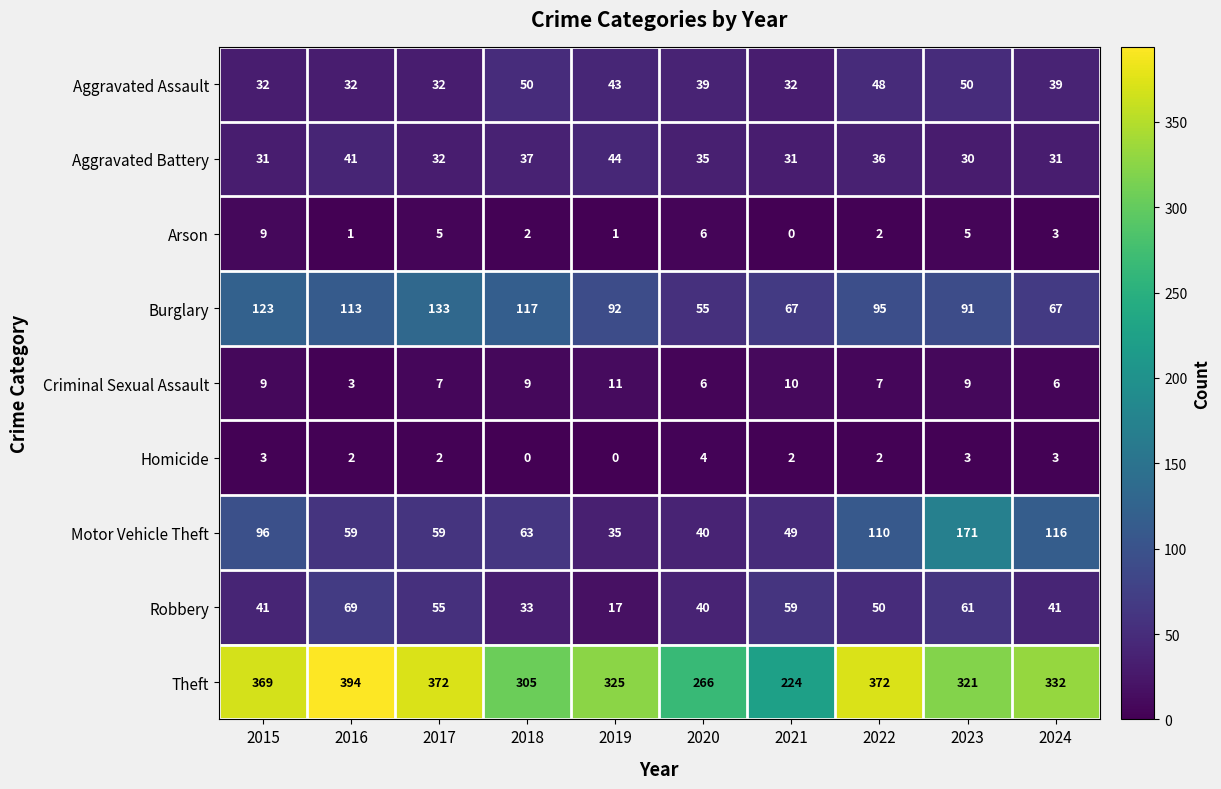

Is it true that Homicide equals 0 at 2019?

True